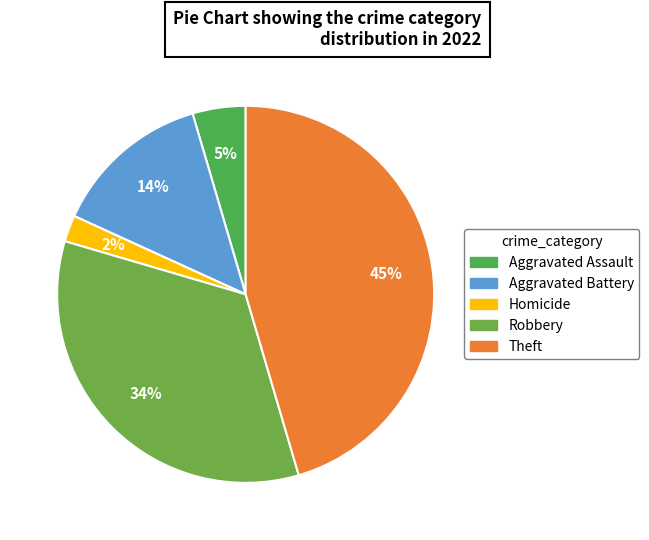

The Aggravated Battery slice represents 14% of the pie. True or false?

True